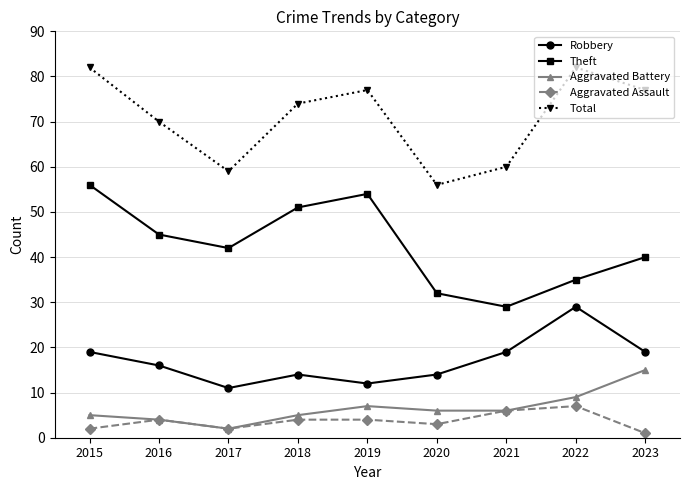

What is the maximum value shown in the chart?

82